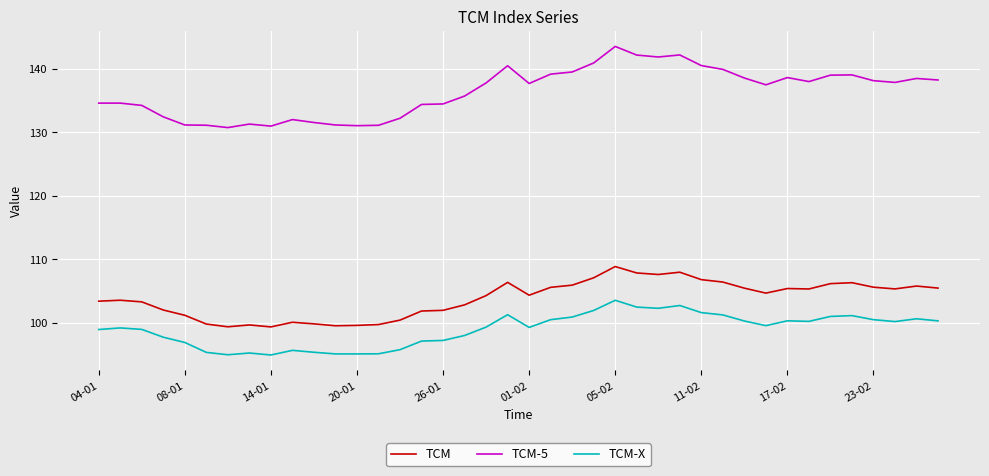

Rank the series by their maximum value, from highest to lowest.

TCM-5, TCM, TCM-X